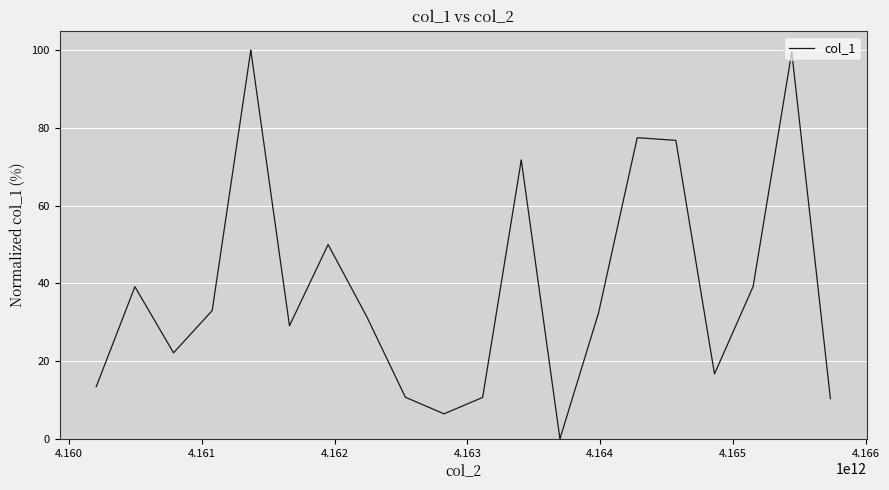

What is the maximum value shown in the chart?

100.0